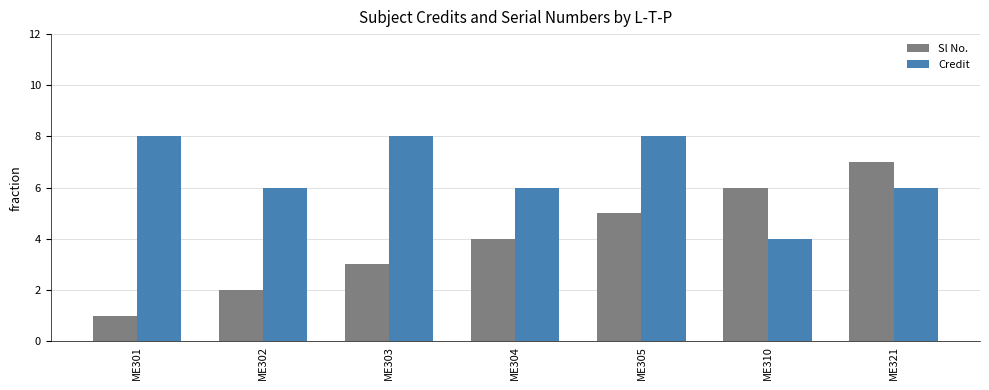

The Credit series shows 14 at ME305. True or false?

False